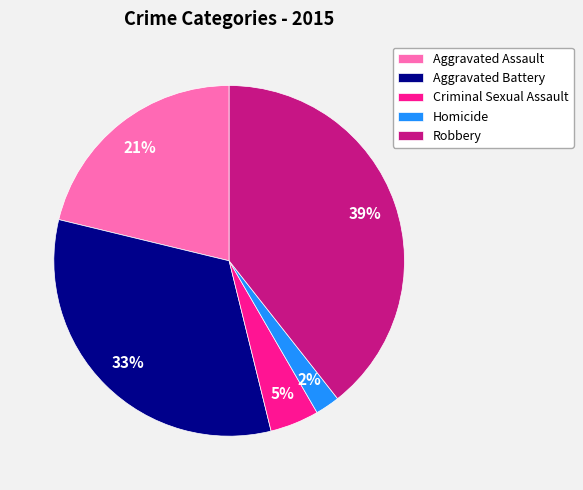

Count the number of slices in the pie.

5